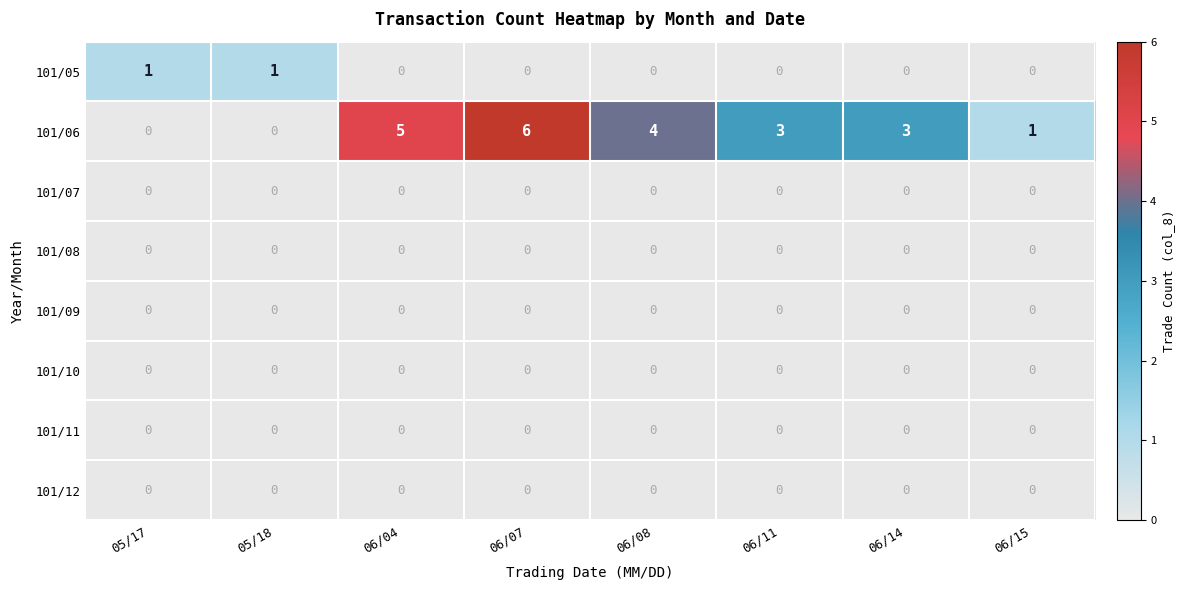

Between 06/04 and 06/15, which series saw the biggest shift?

101/06